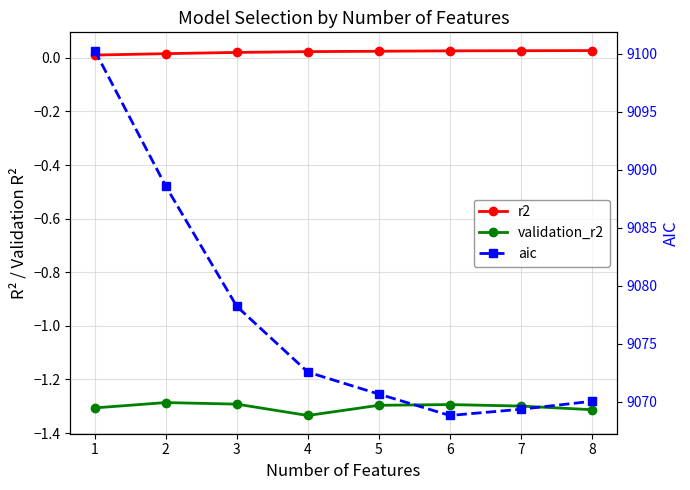

At how many categories does at least one series exceed 7022?

8